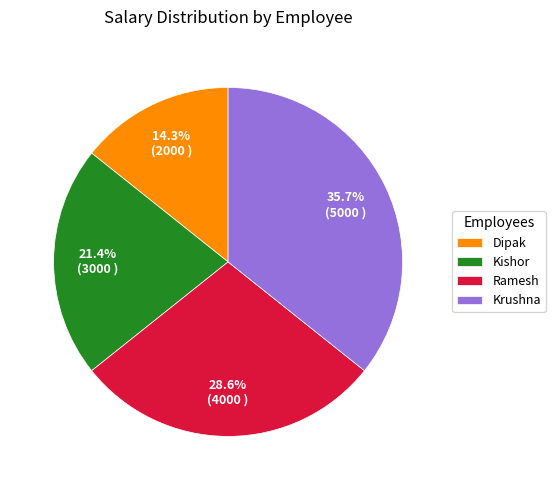

Is it true that Krushna is 36% of the pie?

True